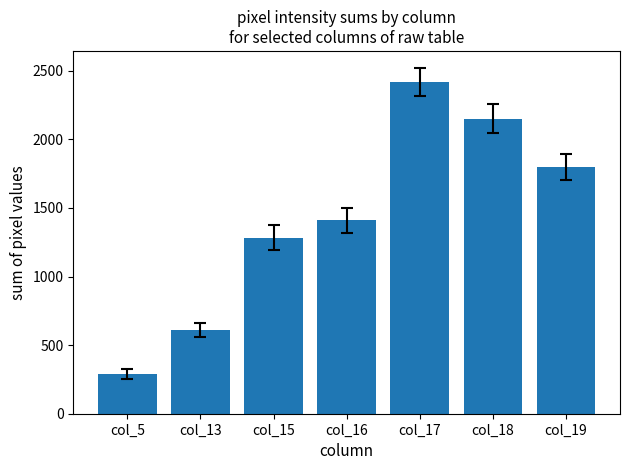

Are the bars grouped side by side (vs. stacked)?

No